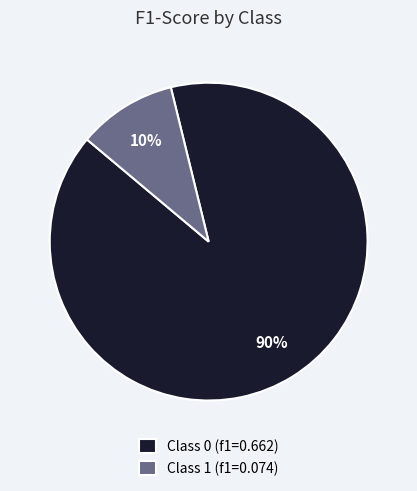

Is it true that Class 1 (f1=0.074) is 10% of the pie?

True